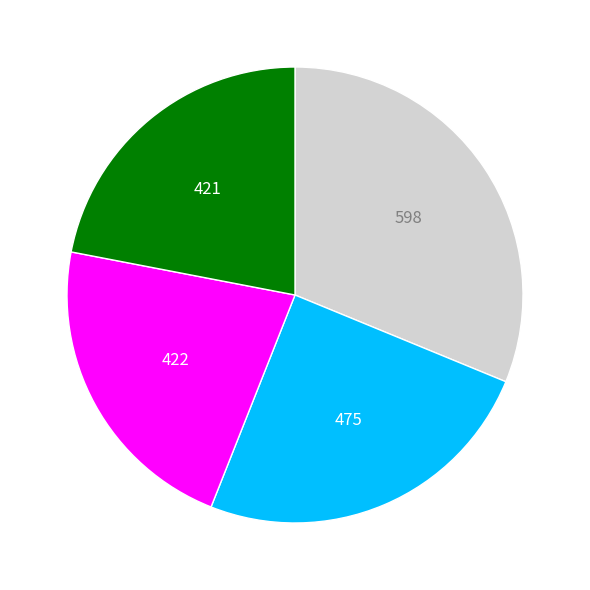

Does any single category account for the majority?

No